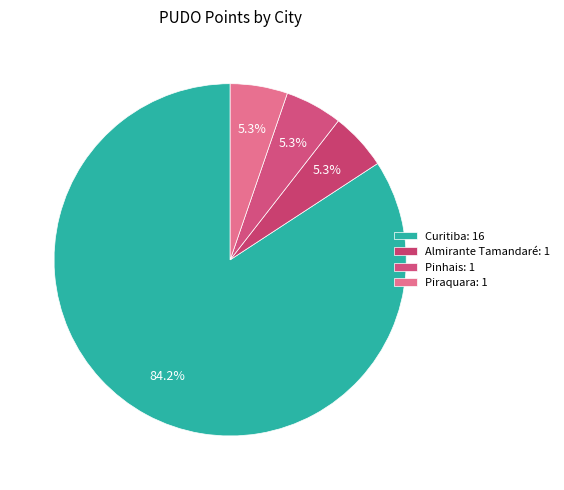

Between Pinhais and Piraquara, which is larger?

Pinhais